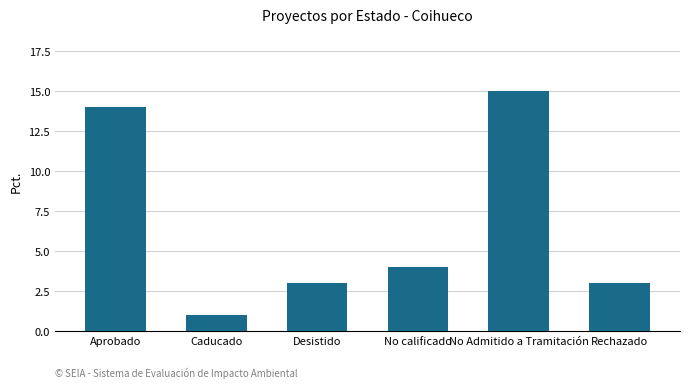

Between Desistido and Aprobado, which is larger?

Aprobado